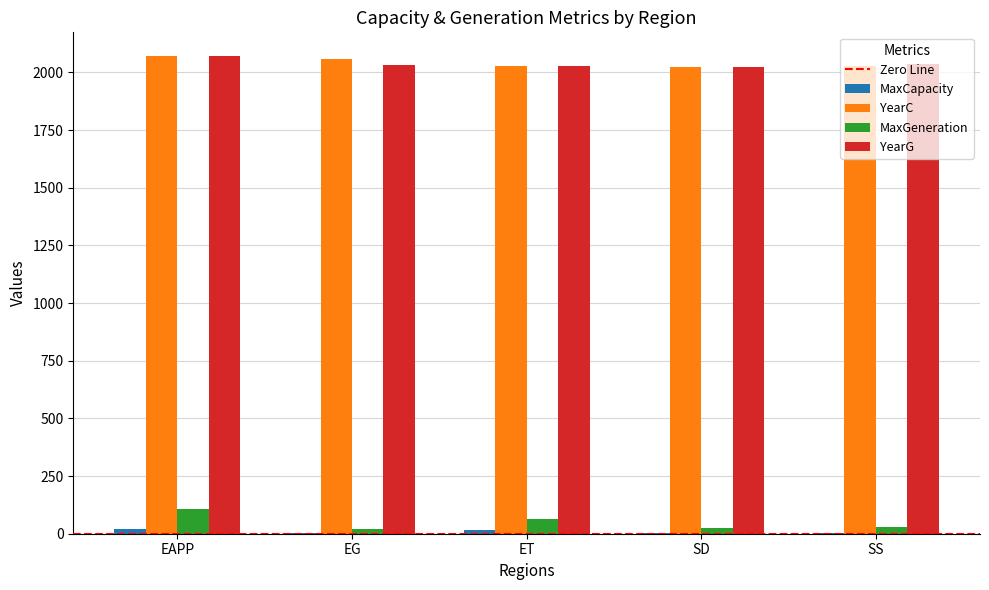

What is the sum of all YearC values?

10209.0